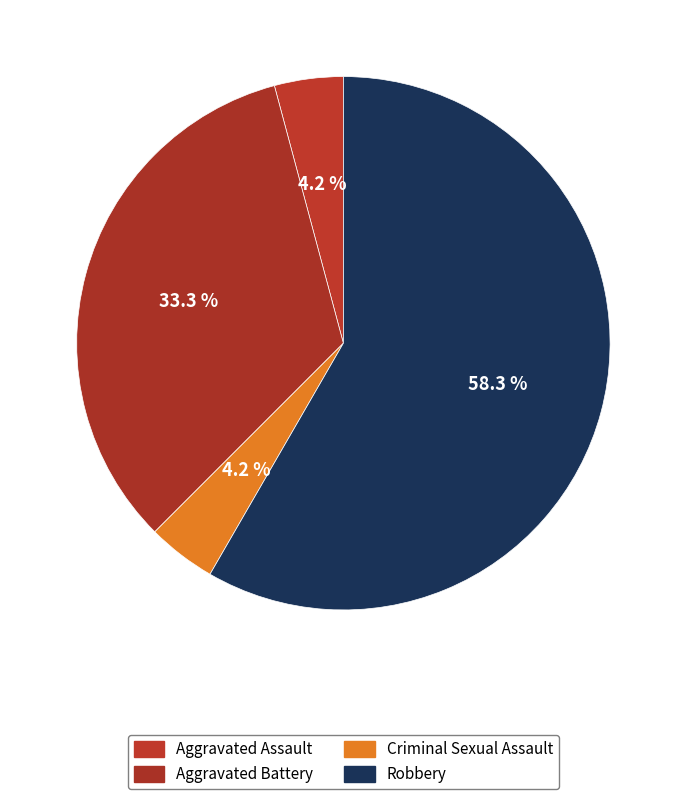

Which has a higher value, Robbery or Criminal Sexual Assault?

Robbery